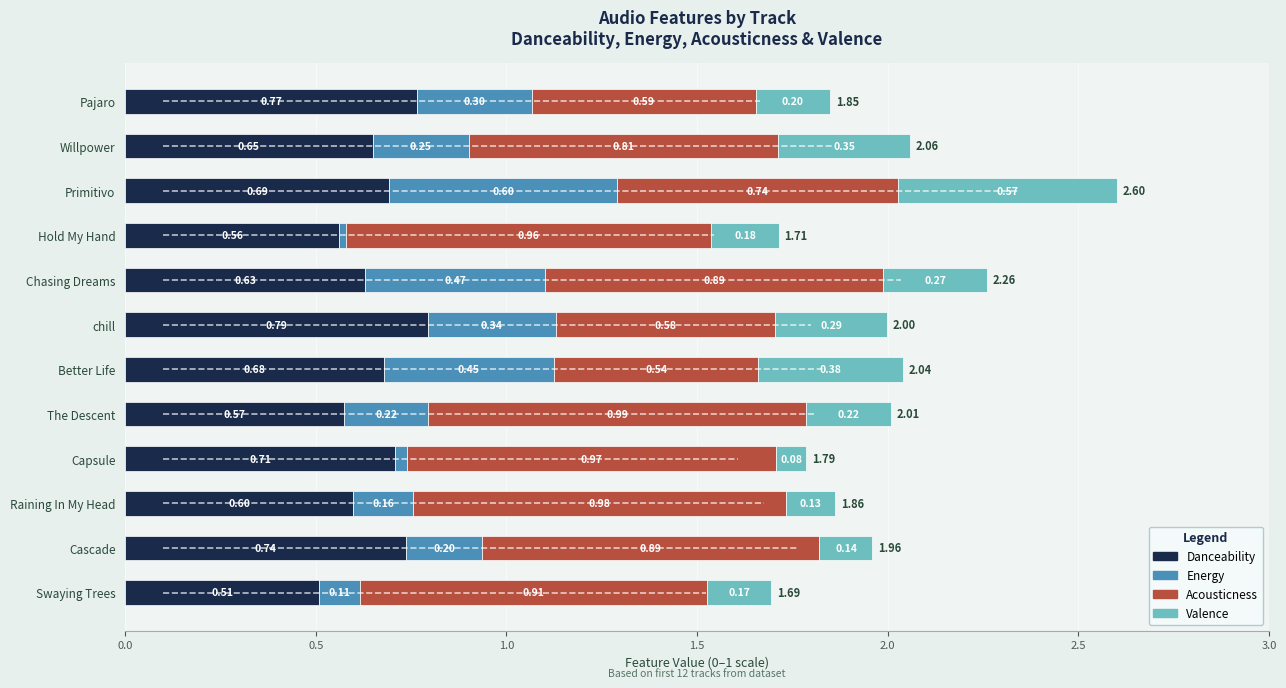

At which category is the sum across all series the highest?

Primitivo